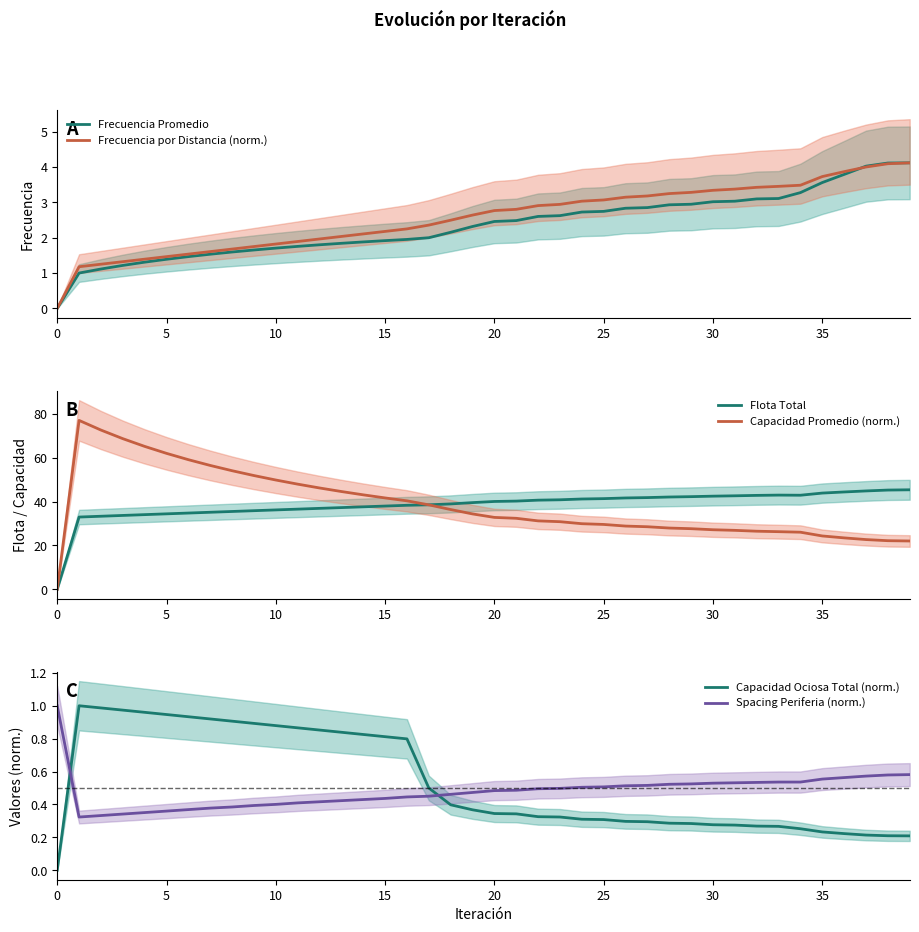

Between 19 and 32, which series saw the biggest shift?

Capacidad Promedio (norm.)